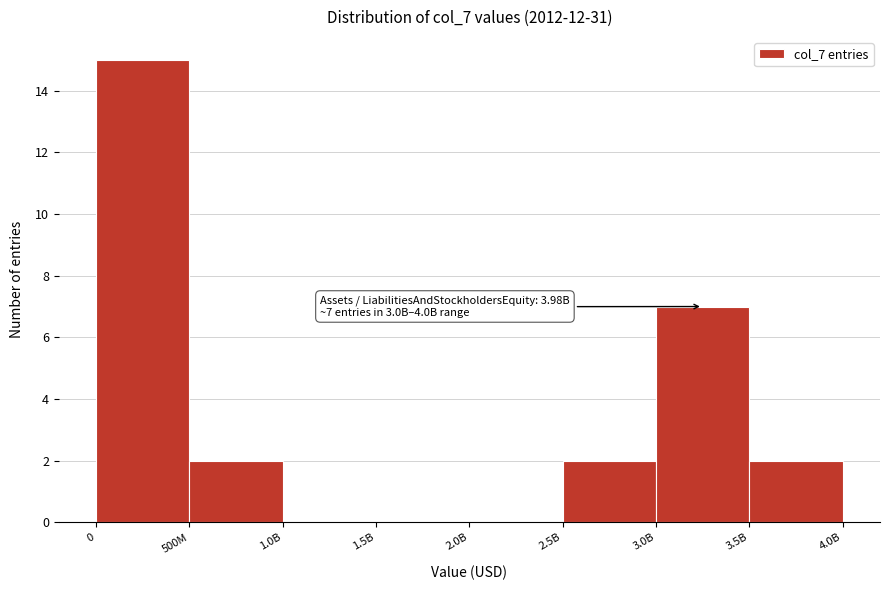

Reading left to right, what are all the values shown in this chart?

0=15	500M=2	1.0B=0	1.5B=0	2.0B=0	2.5B=2	3.0B=7	3.5B=2